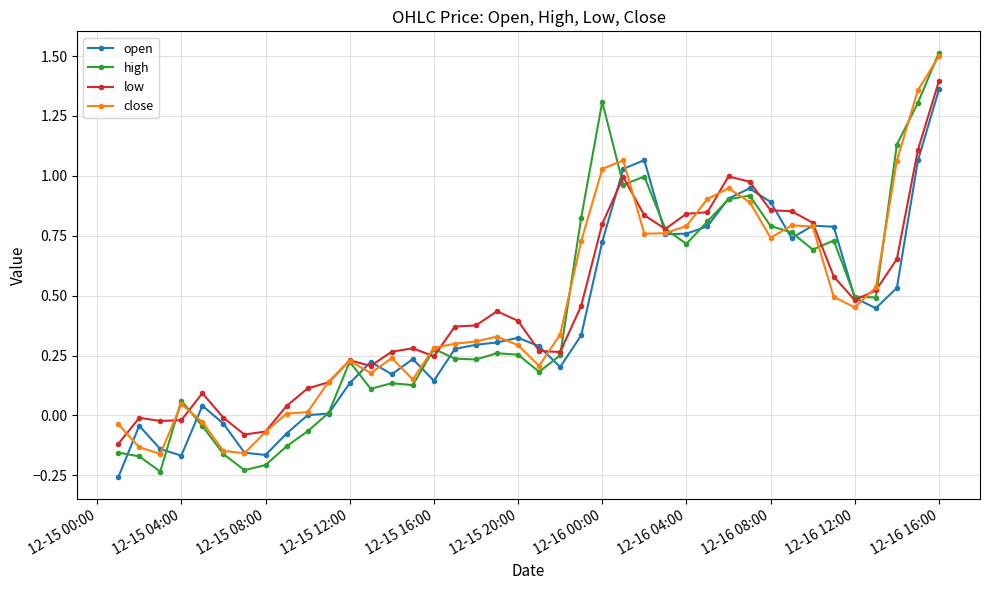

True or false: low has more than 0 interior local peaks.

True